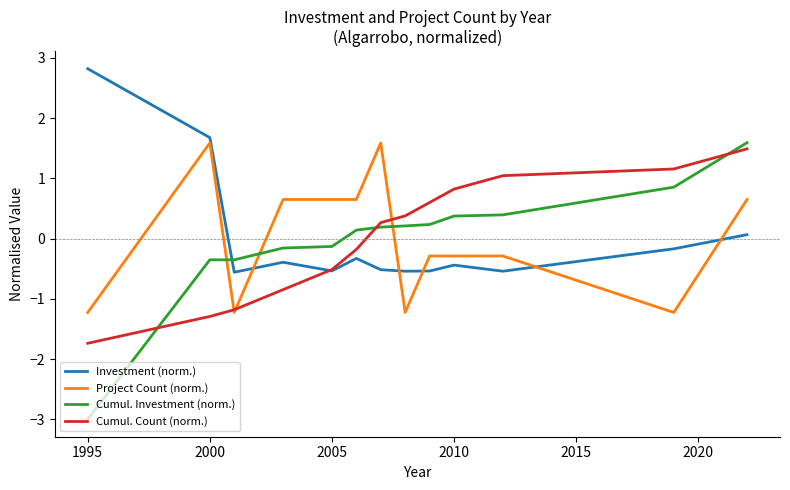

True or false: Cumul. Count (norm.) has more than 2 interior local peaks.

False